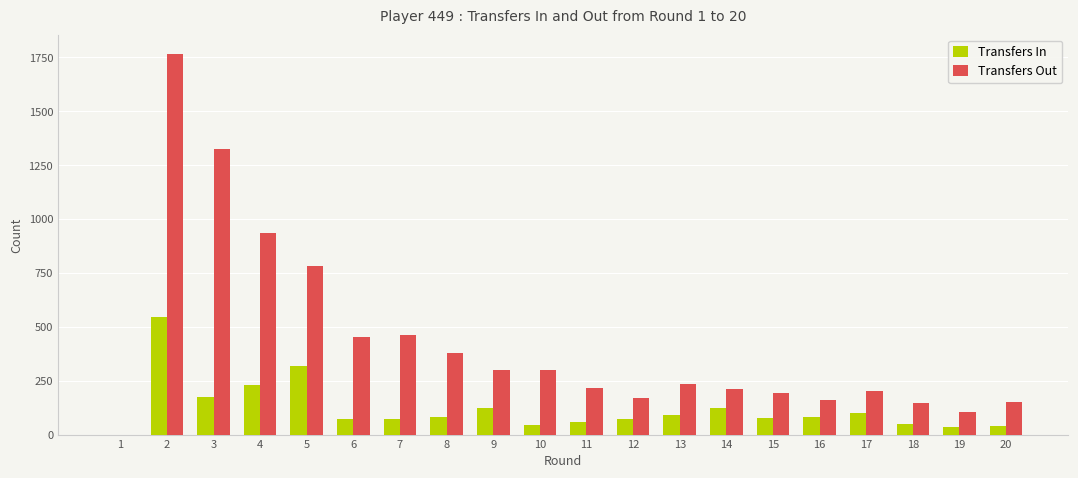

The value of Transfers In at 1 is 0. True or false?

True